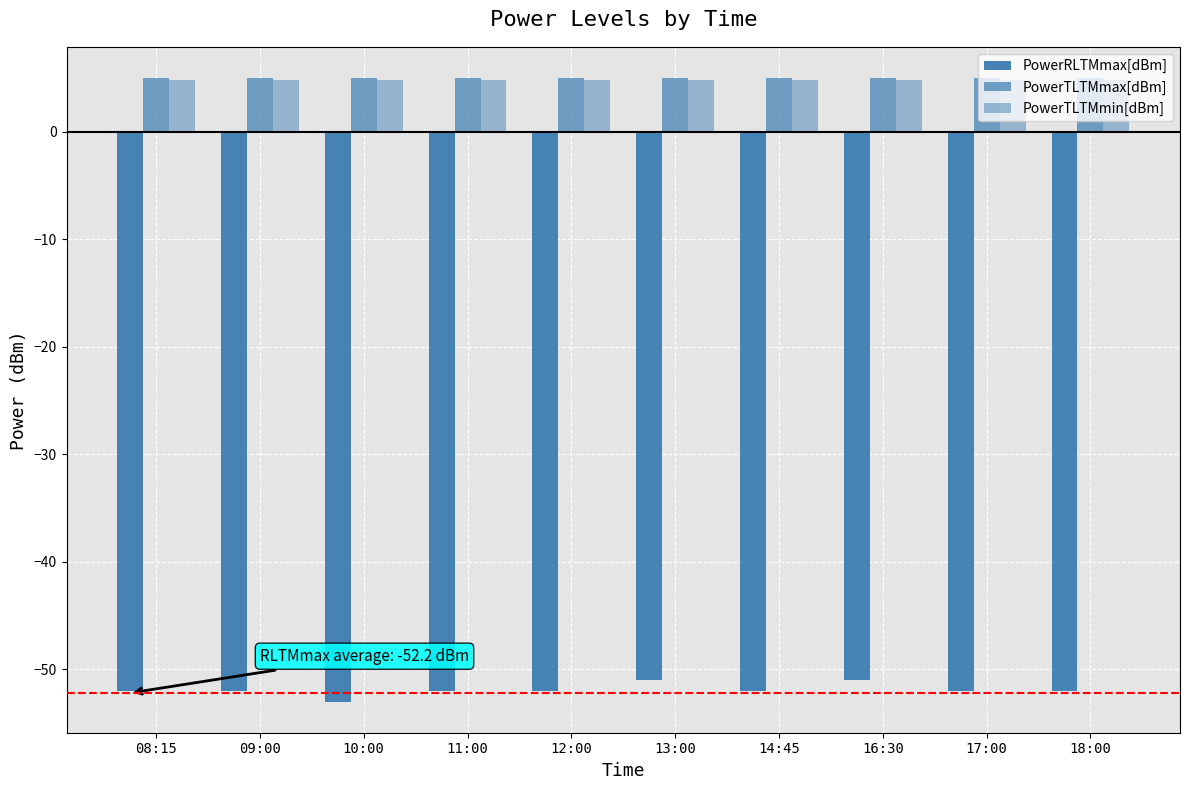

What is the value of the PowerTLTMmax[dBm] bar at the 6th from the left?

5.0